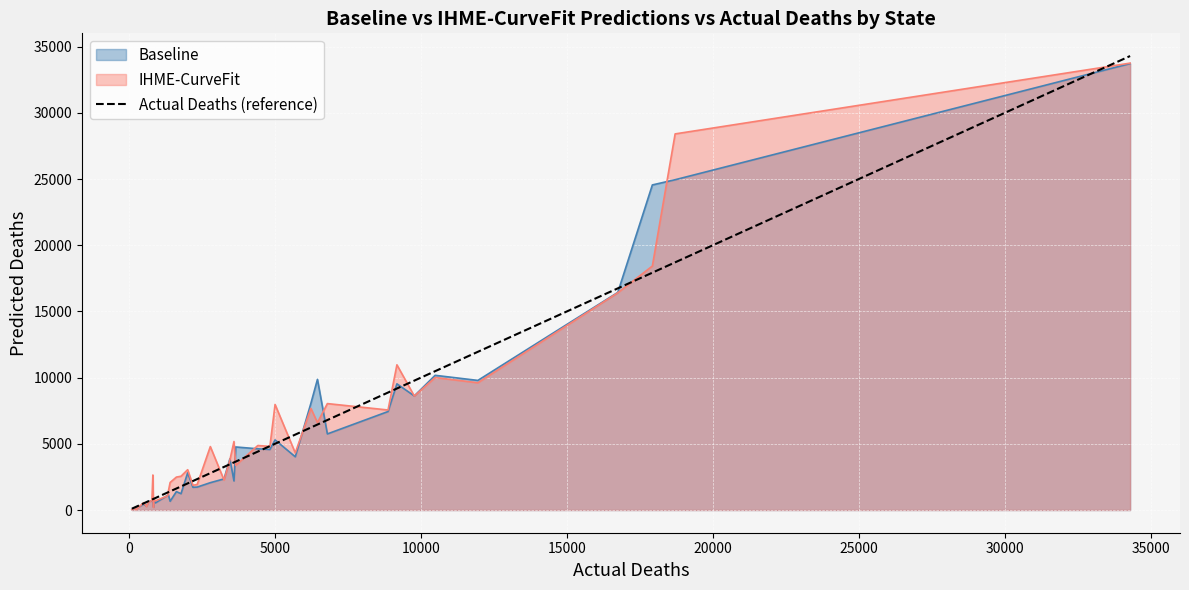

What is the highest value of the IHME-CurveFit series?

33760.5